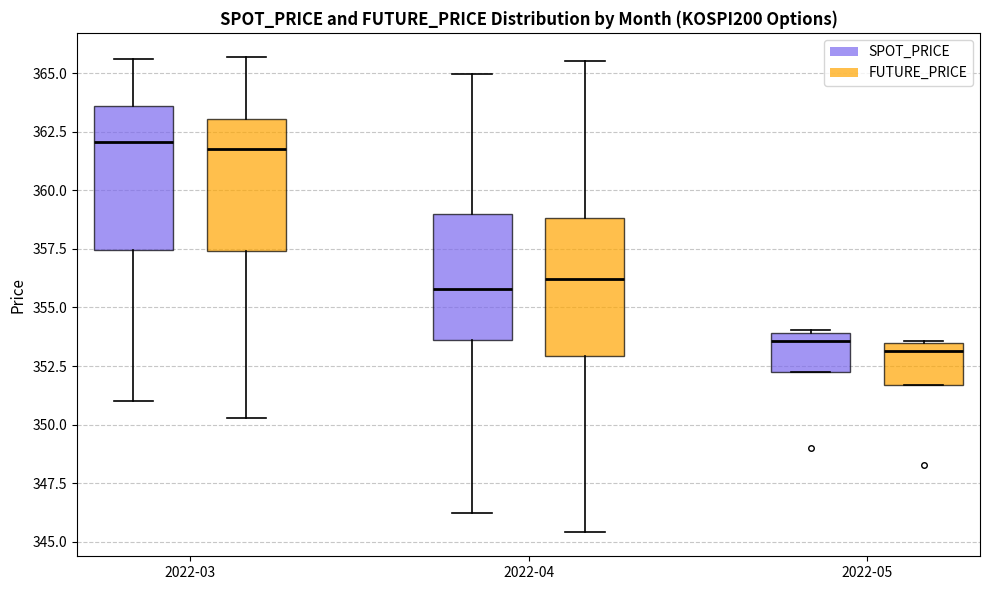

Where is the lower edge of the box for 2022-04 (SPOT_PRICE) on the y-axis? The values are not printed on the chart, so give them approximately, as read against the axis.

353.5